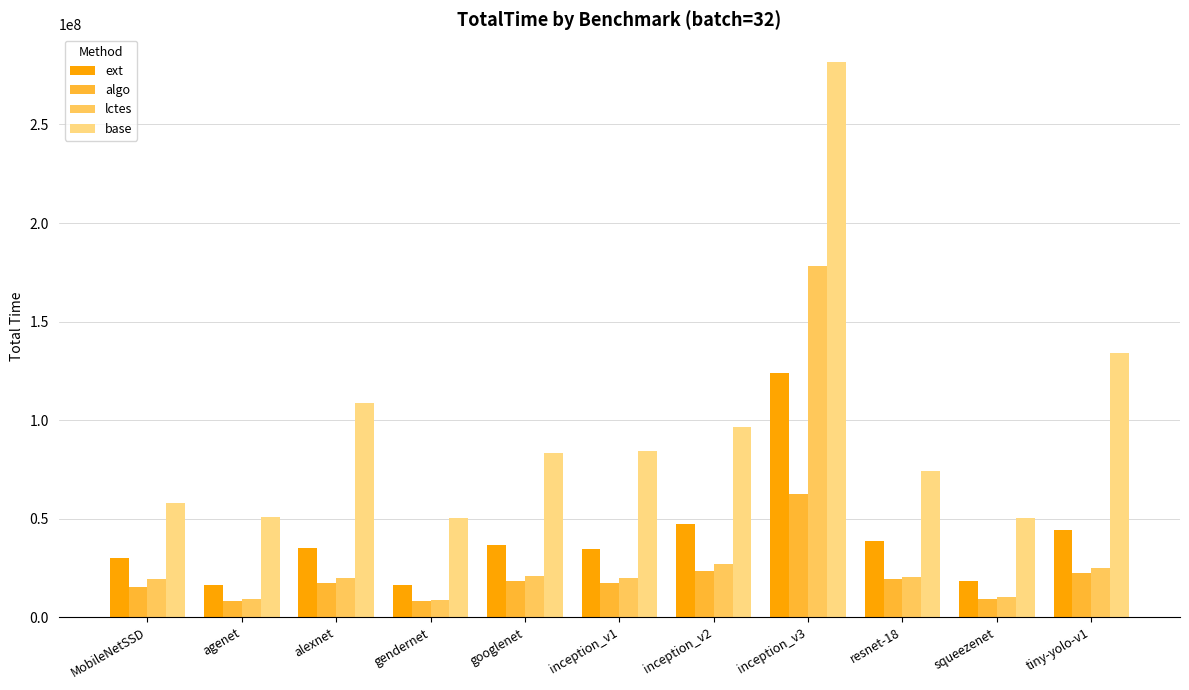

Which series has the largest range (max minus min)?

base